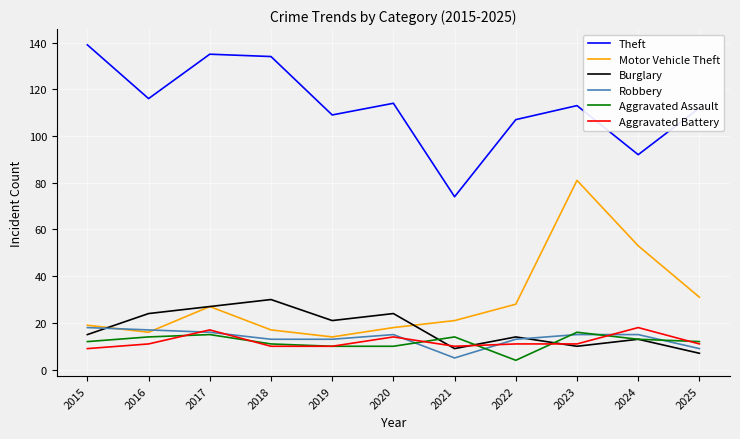

Reading left to right, what are all the values shown in this chart?

Theft: 2015=139	2016=116	2017=135	2018=134	2019=109	2020=114	2021=74	2022=107	2023=113	2024=92	2025=112
Motor Vehicle Theft: 2015=19	2016=16	2017=27	2018=17	2019=14	2020=18	2021=21	2022=28	2023=81	2024=53	2025=31
Burglary: 2015=15	2016=24	2017=27	2018=30	2019=21	2020=24	2021=9	2022=14	2023=10	2024=13	2025=7
Robbery: 2015=18	2016=17	2017=16	2018=13	2019=13	2020=15	2021=5	2022=13	2023=15	2024=15	2025=9
Aggravated Assault: 2015=12	2016=14	2017=15	2018=11	2019=10	2020=10	2021=14	2022=4	2023=16	2024=13	2025=12
Aggravated Battery: 2015=9	2016=11	2017=17	2018=10	2019=10	2020=14	2021=10	2022=11	2023=11	2024=18	2025=11